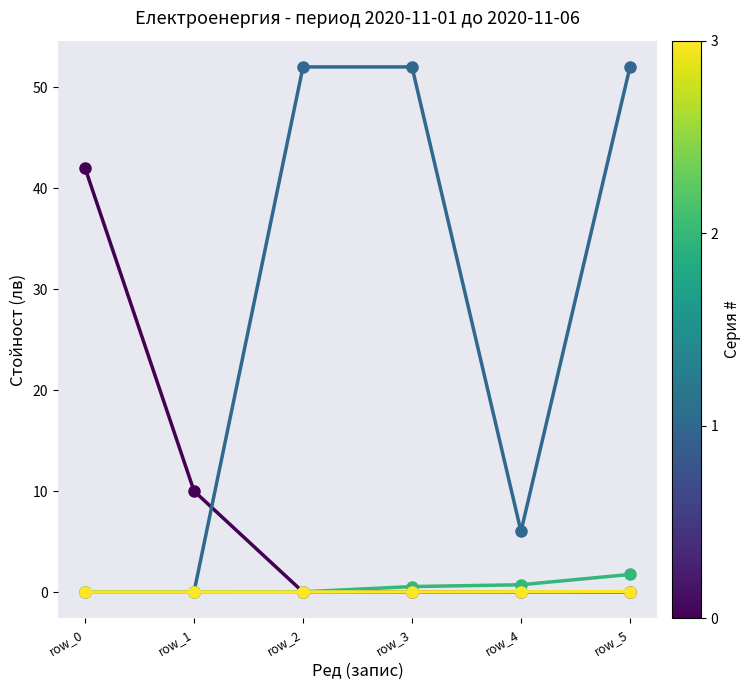

What is the total value across all series at row_0?

42.0